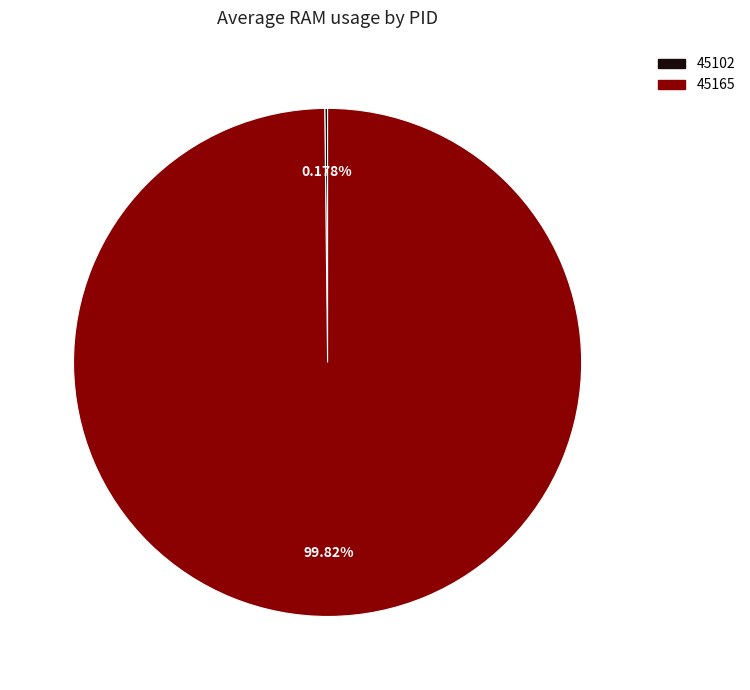

Does any single category account for the majority?

Yes